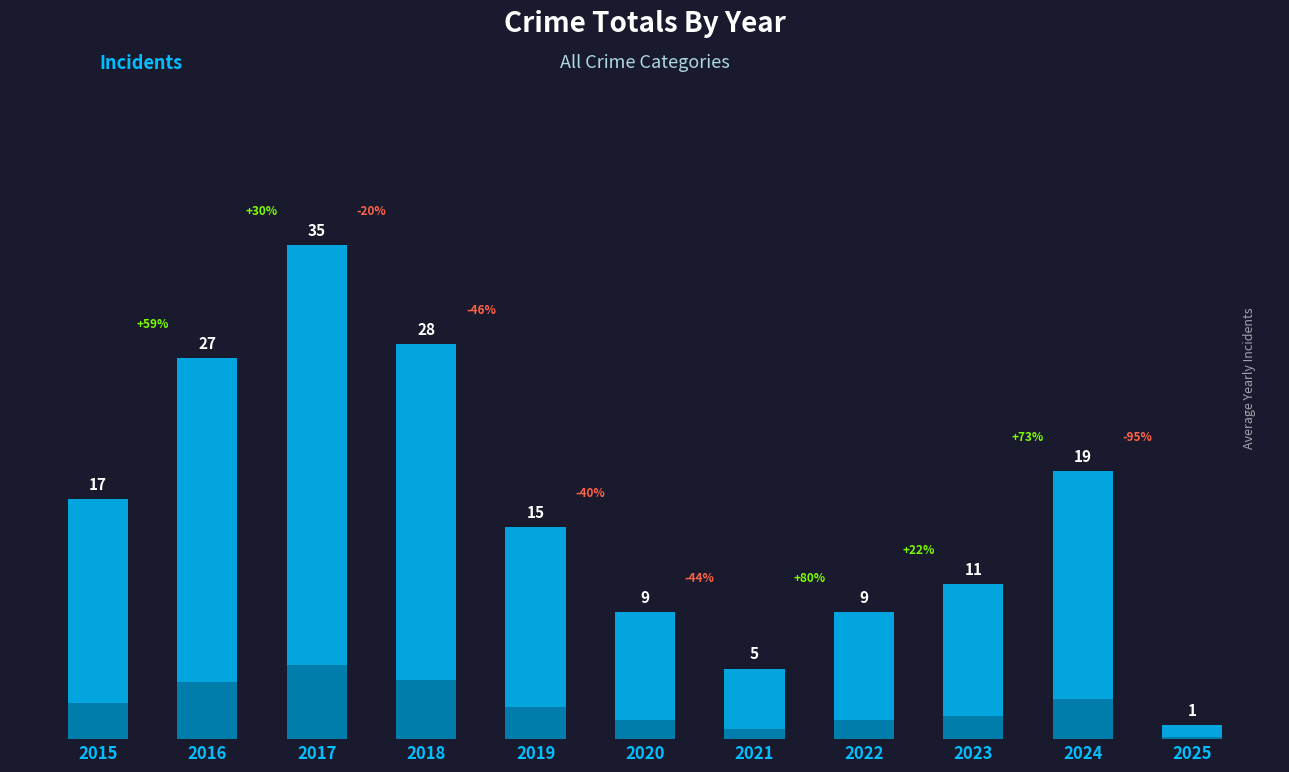

How many categories are shown in the chart?

11